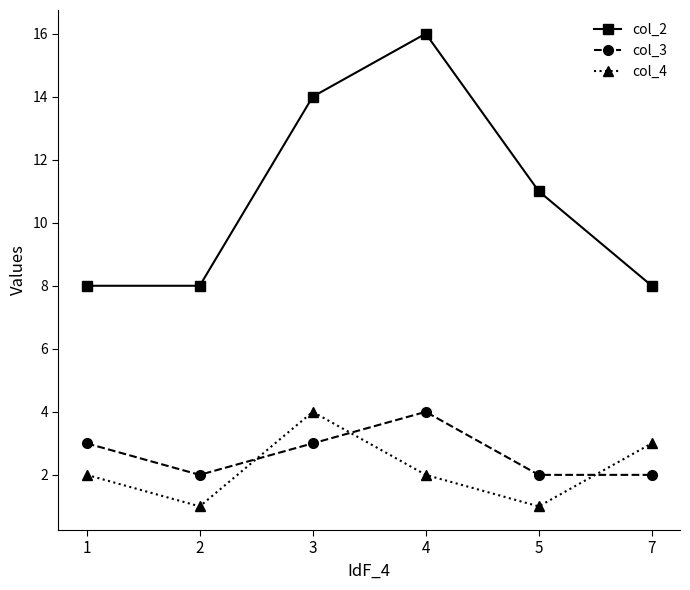

What is the value of the col_2 point at the 1st from the left?

8